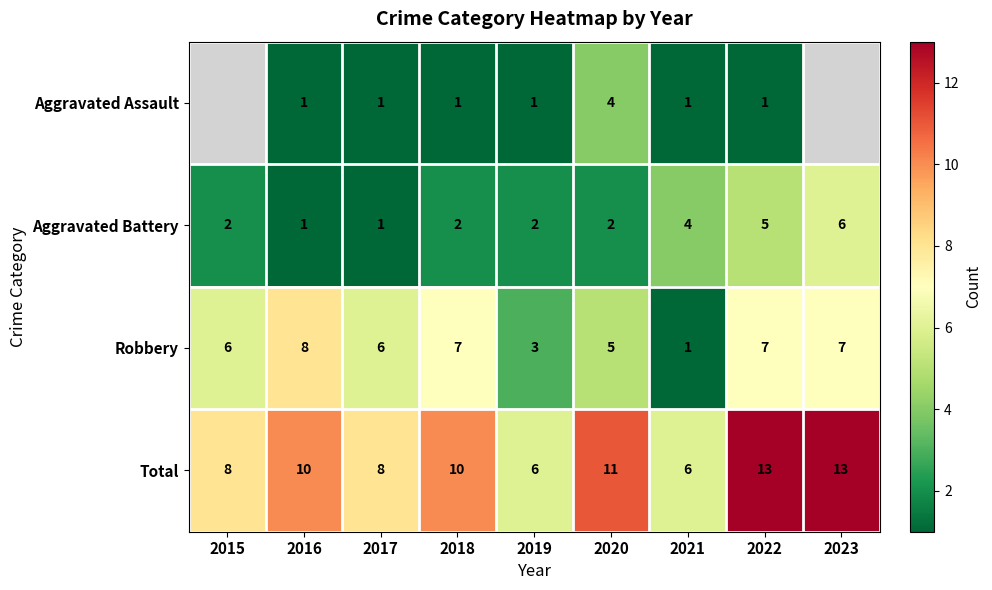

What is the maximum value shown in the chart?

13.0